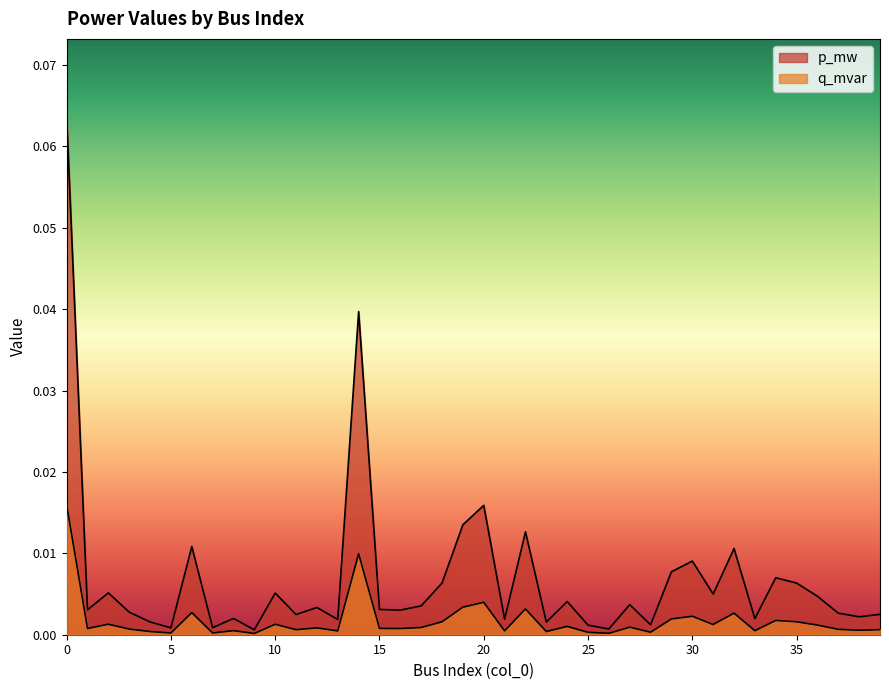

Reading left to right, list all the values displayed in this chart.

p_mw: 0=0.1	1=0.0	2=0.0	3=0.0	4=0.0	5=0.0	6=0.0	7=0.0	8=0.0	9=0.0	10=0.0	11=0.0	12=0.0	13=0.0	14=0.0	15=0.0	16=0.0	17=0.0	18=0.0	19=0.0	20=0.0	21=0.0	22=0.0	23=0.0	24=0.0	25=0.0	26=0.0	27=0.0	28=0.0	29=0.0	30=0.0	31=0.0	32=0.0	33=0.0	34=0.0	35=0.0	36=0.0	37=0.0	38=0.0	39=0.0
q_mvar: 0=0.0	1=0.0	2=0.0	3=0.0	4=0.0	5=0.0	6=0.0	7=0.0	8=0.0	9=0.0	10=0.0	11=0.0	12=0.0	13=0.0	14=0.0	15=0.0	16=0.0	17=0.0	18=0.0	19=0.0	20=0.0	21=0.0	22=0.0	23=0.0	24=0.0	25=0.0	26=0.0	27=0.0	28=0.0	29=0.0	30=0.0	31=0.0	32=0.0	33=0.0	34=0.0	35=0.0	36=0.0	37=0.0	38=0.0	39=0.0